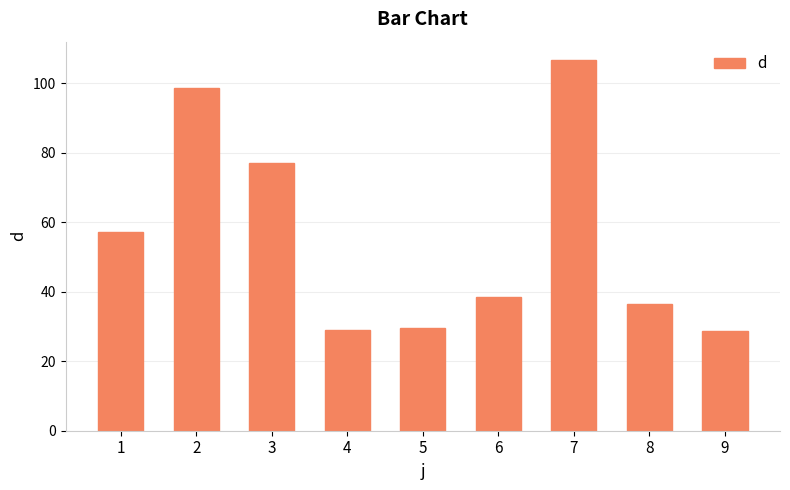

Is it true that the value at 1 is 57.1?

True